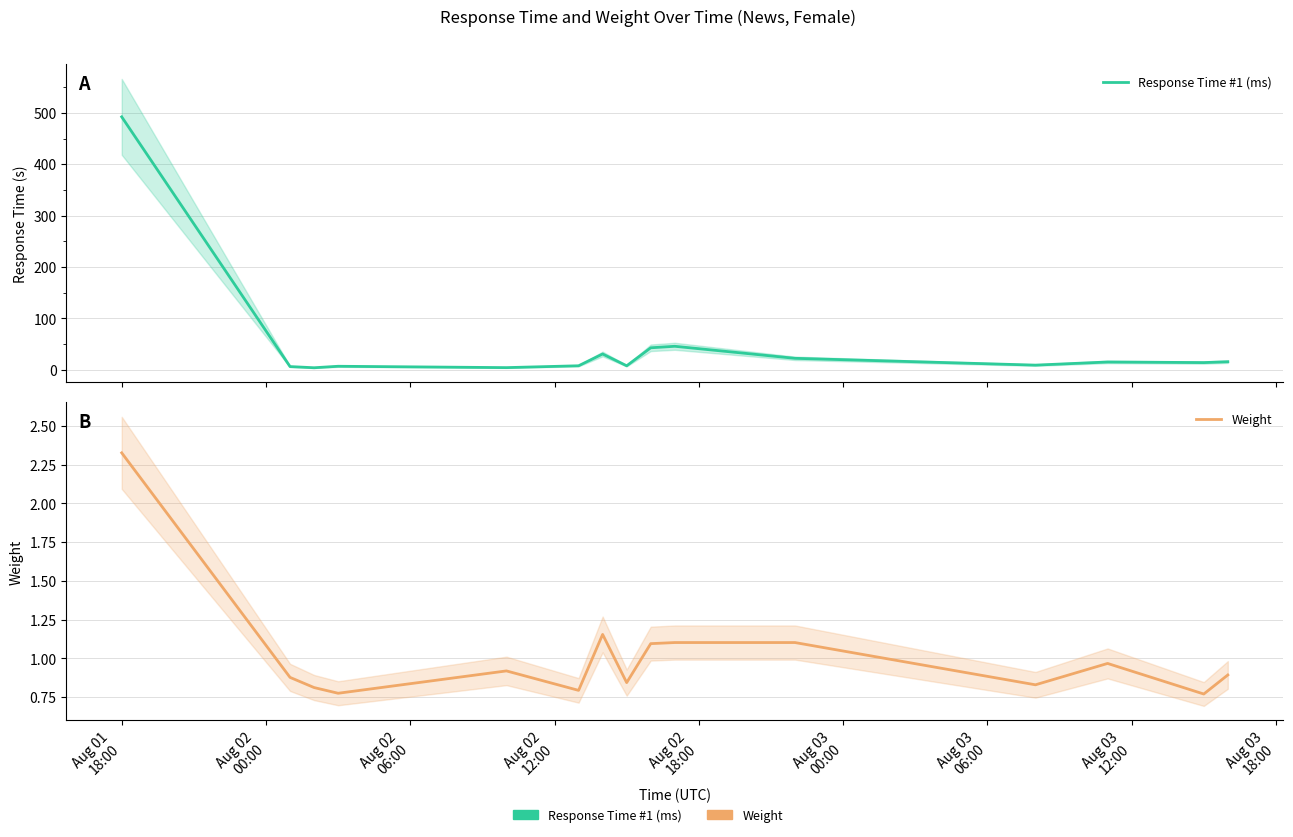

True or false: Response Time #1 (ms) and Weight intersect in this chart.

False